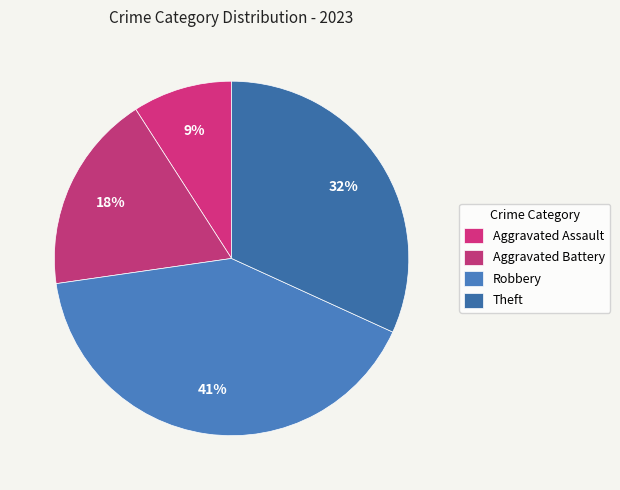

To the nearest percent, what is the average slice percentage?

25%